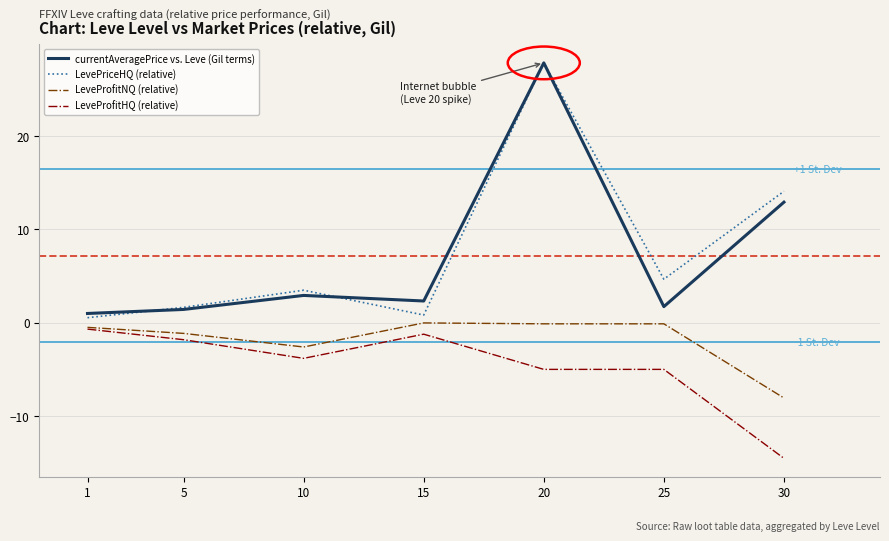

What is the greatest value displayed?

27.8